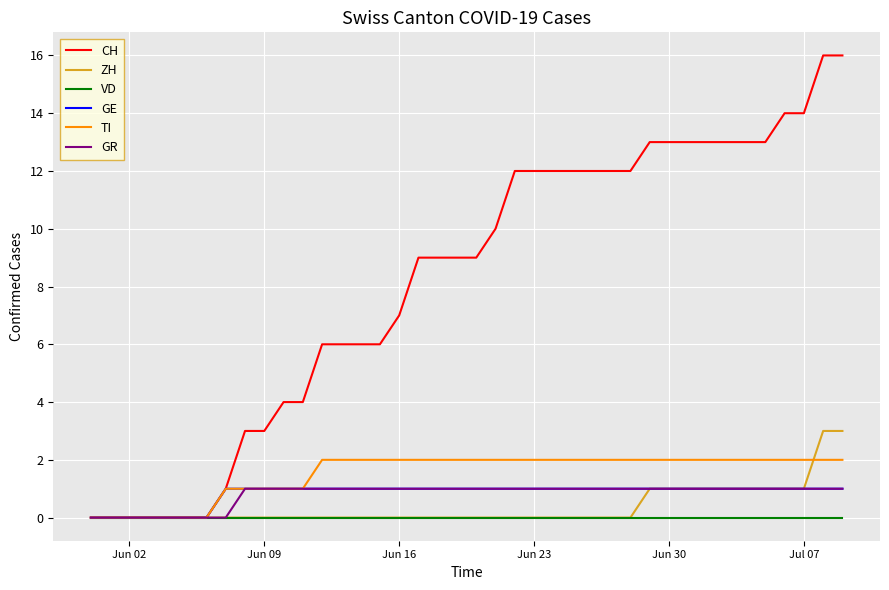

Reading left to right, what are all the values shown in this chart?

CH: 0	0	0	0	0	0	0	1	3	3	4	4	6	6	6	6	7	9	9	9	9	10	12	12	12	12	12	12	12	13	13	13	13	13	13	13	14	14	16	16
ZH: 0	0	0	0	0	0	0	0	0	0	0	0	0	0	0	0	0	0	0	0	0	0	0	0	0	0	0	0	0	1	1	1	1	1	1	1	1	1	3	3
VD: 0	0	0	0	0	0	0	0	0	0	0	0	0	0	0	0	0	0	0	0	0	0	0	0	0	0	0	0	0	0	0	0	0	0	0	0	0	0	0	0
GE: 0	0	0	0	0	0	0	1	1	1	1	1	1	1	1	1	1	1	1	1	1	1	1	1	1	1	1	1	1	1	1	1	1	1	1	1	1	1	1	1
TI: 0	0	0	0	0	0	0	1	1	1	1	1	2	2	2	2	2	2	2	2	2	2	2	2	2	2	2	2	2	2	2	2	2	2	2	2	2	2	2	2
GR: 0	0	0	0	0	0	0	0	1	1	1	1	1	1	1	1	1	1	1	1	1	1	1	1	1	1	1	1	1	1	1	1	1	1	1	1	1	1	1	1